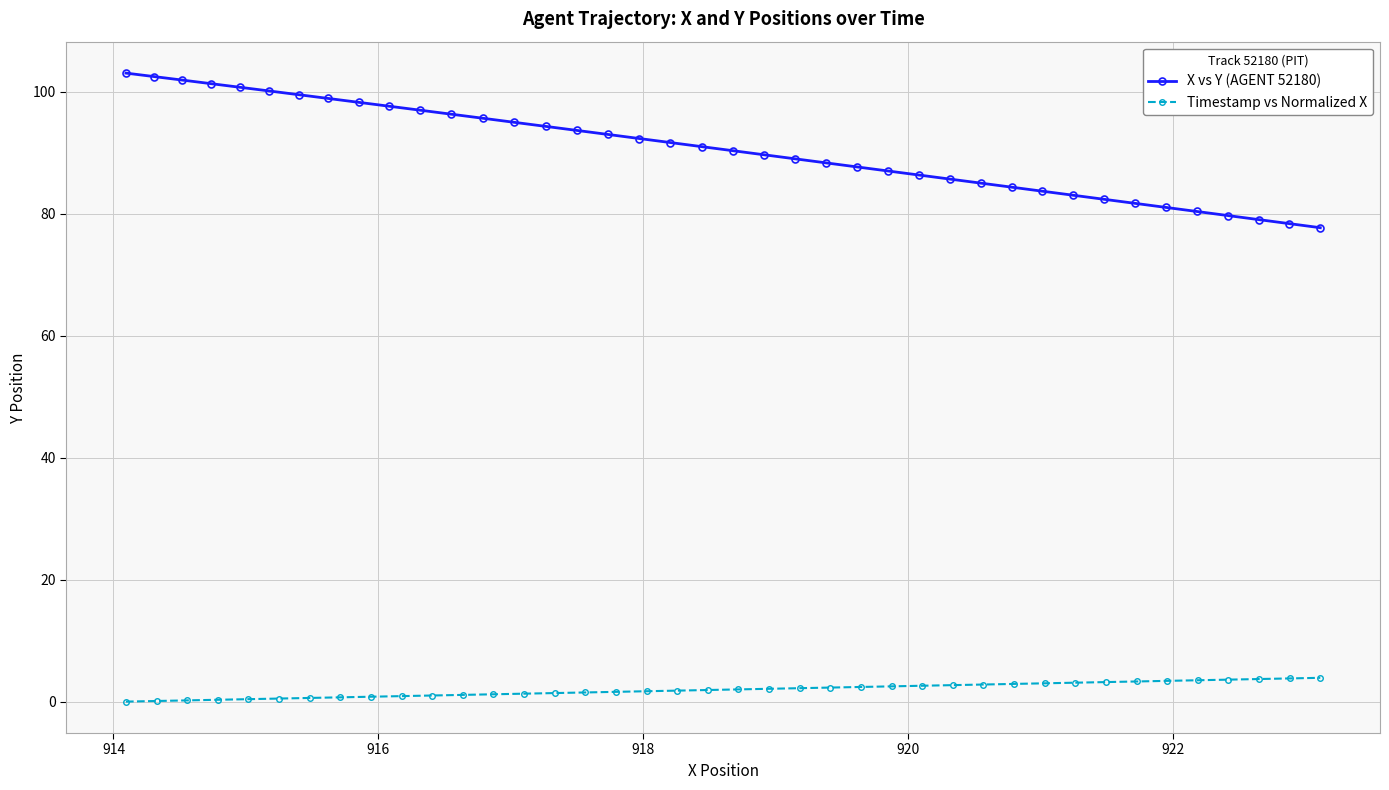

What is the value of the Timestamp vs Normalized X point at the 21st from the left?

2.0